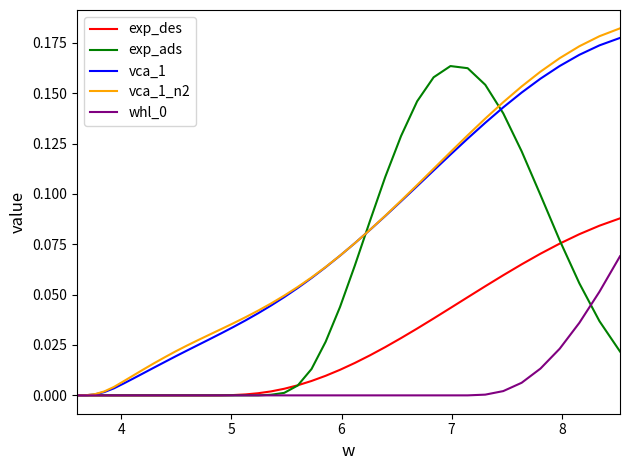

Which series has the widest spread of values?

vca_1_n2